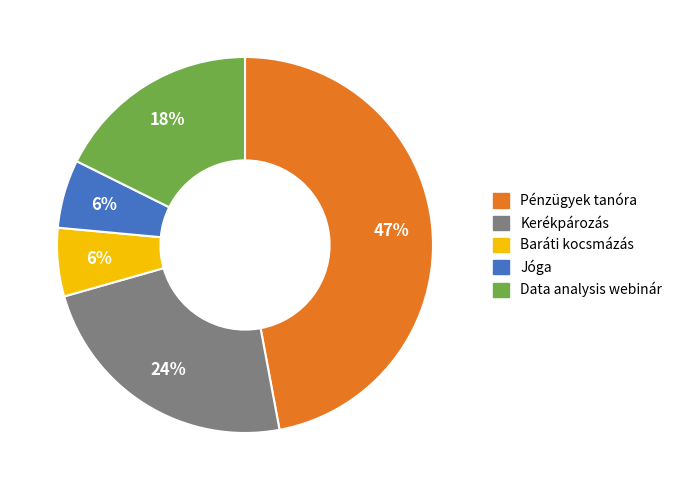

What is the ratio of the value at Pénzügyek tanóra to the value at Kerékpározás?

2.0